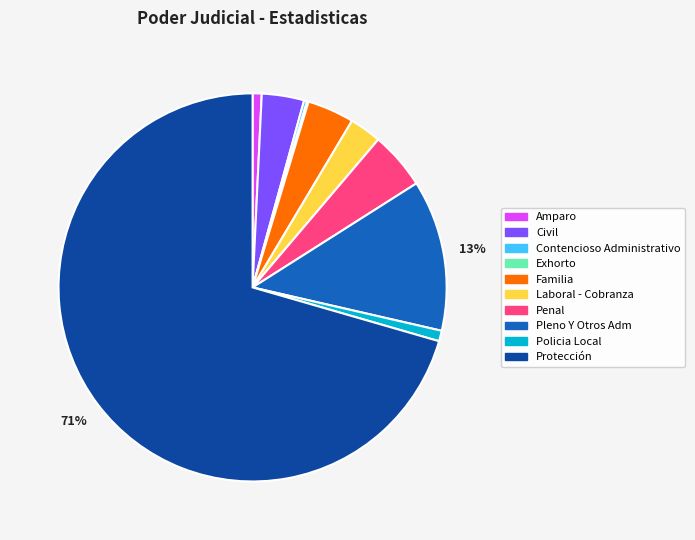

To the nearest percent, what is the average slice percentage?

10%